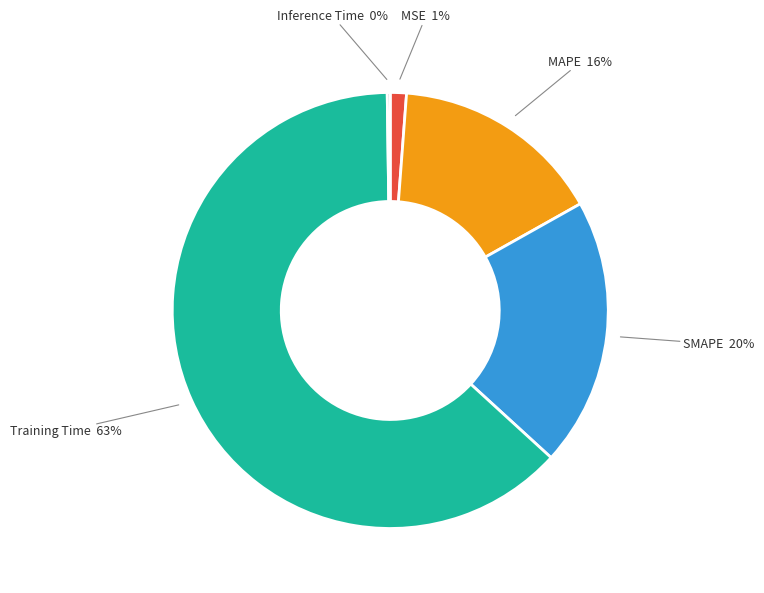

To the nearest percent, what is the difference between the largest and smallest slice percentages?

63%